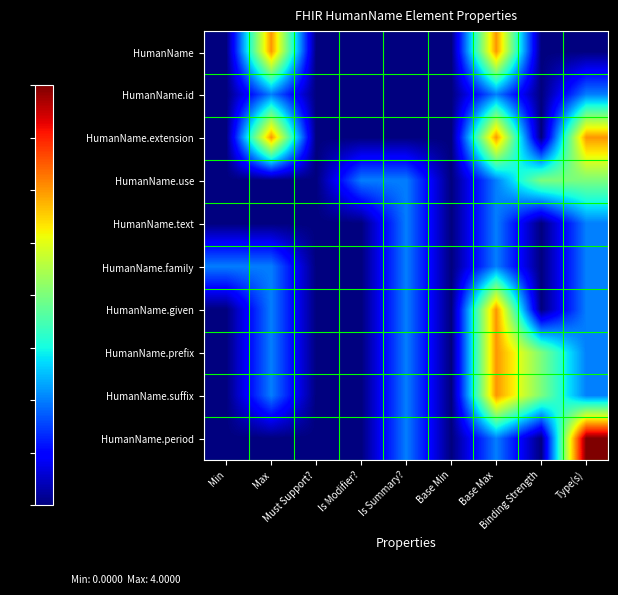

At which category is the sum across all series the highest?

Base Max